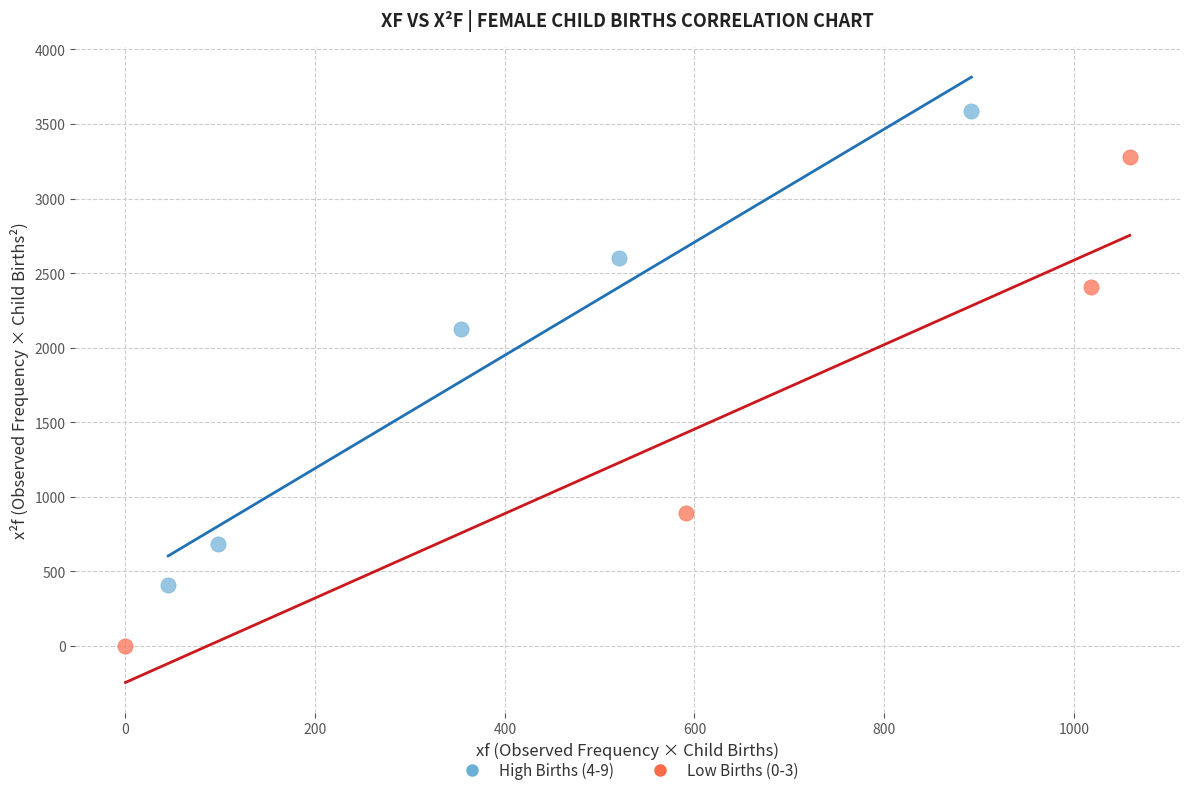

Which series reaches the minimum Y coordinate?

Low Births (0-3)